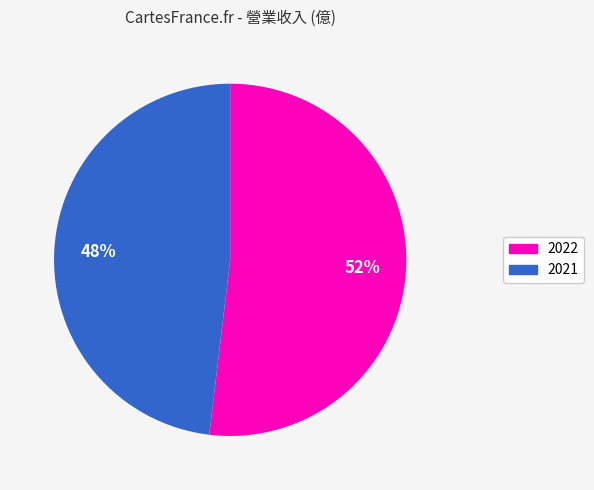

To the nearest percent, what is the difference between the largest and smallest slice percentages?

4%